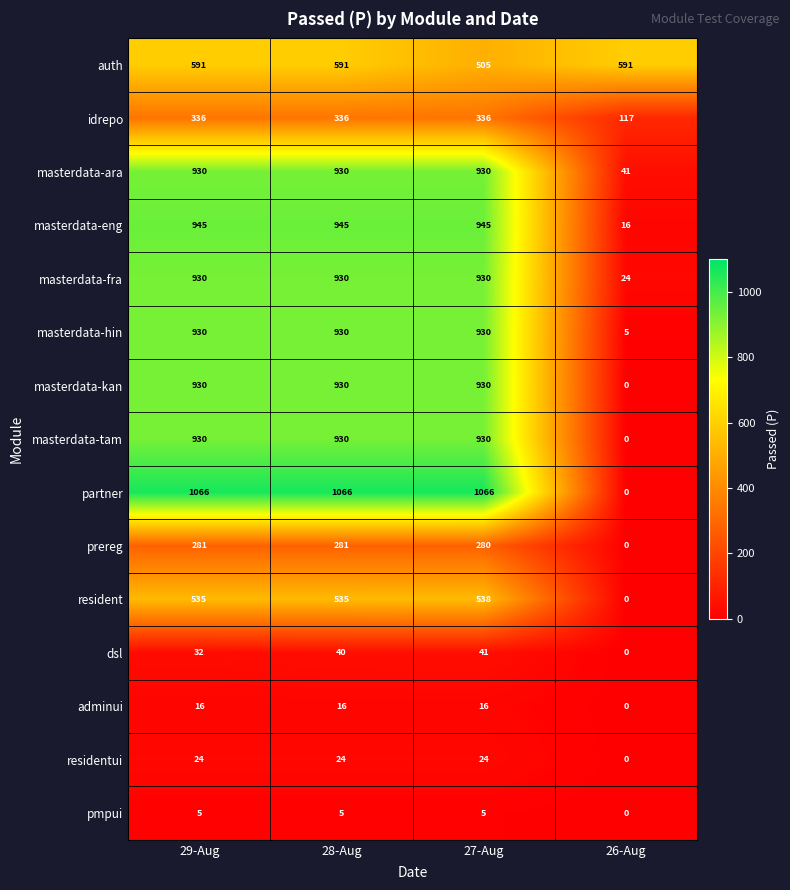

True or false: partner has a value of 1066 at 27-Aug.

True